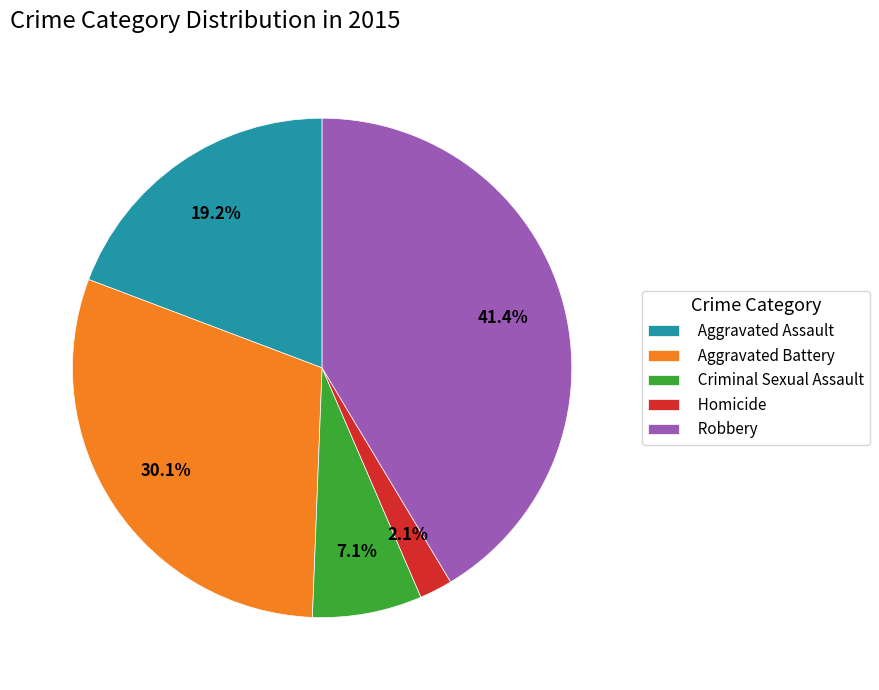

How many segments does this pie chart have?

5